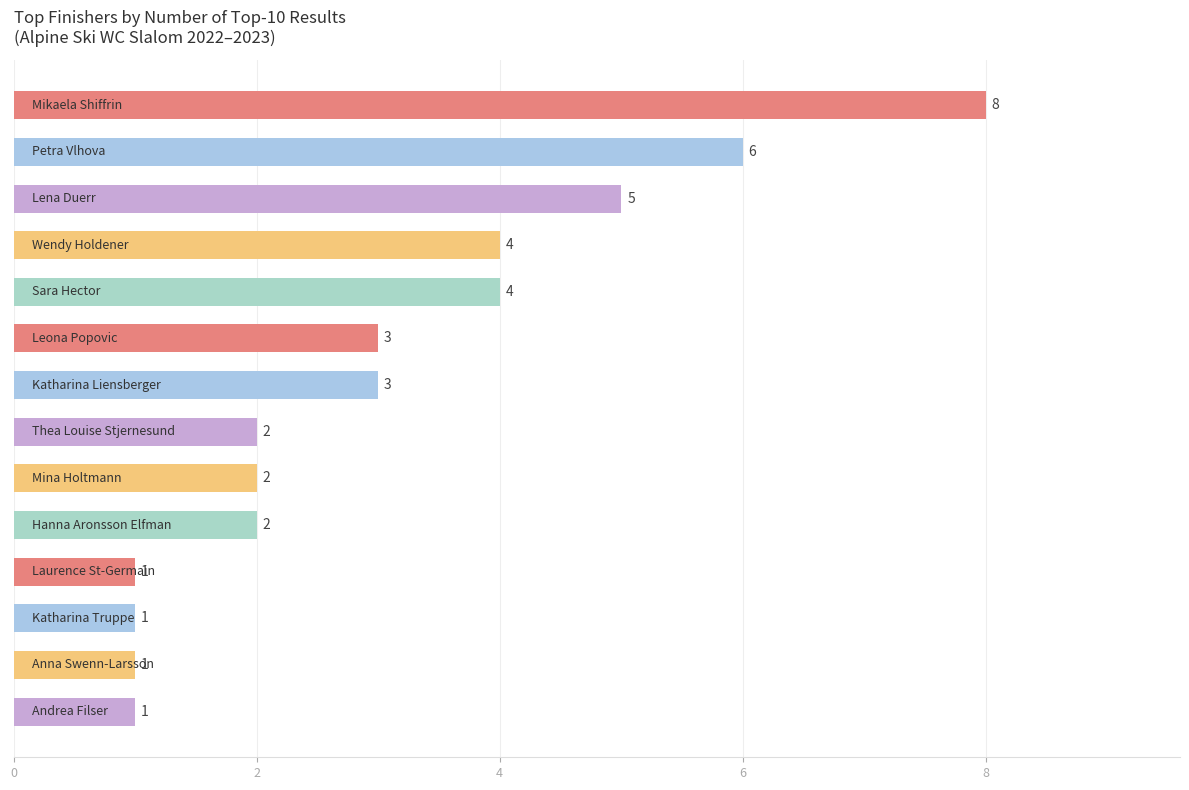

Reading top to bottom, transcribe all the data shown in this chart.

8	6	5	4	4	3	3	2	2	2	1	1	1	1